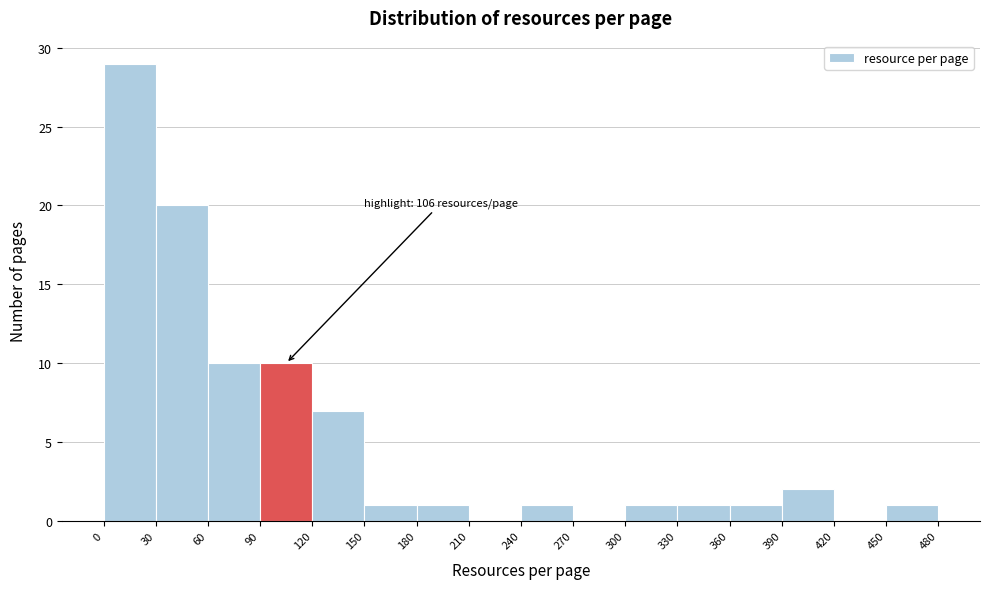

Over which range of the x-axis is the bar tallest?

0 to 30